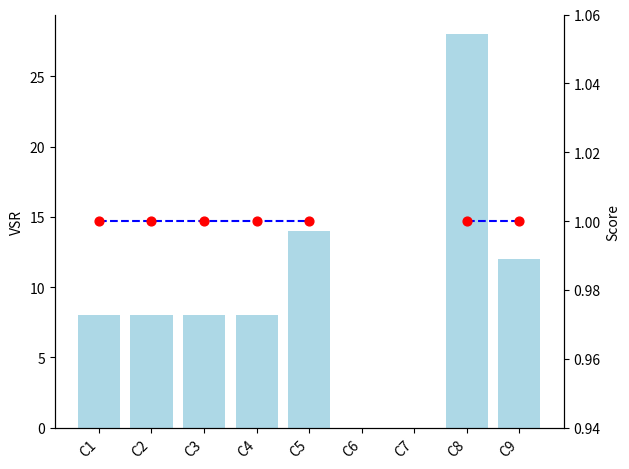

Which series reaches the minimum Y coordinate?

VSR